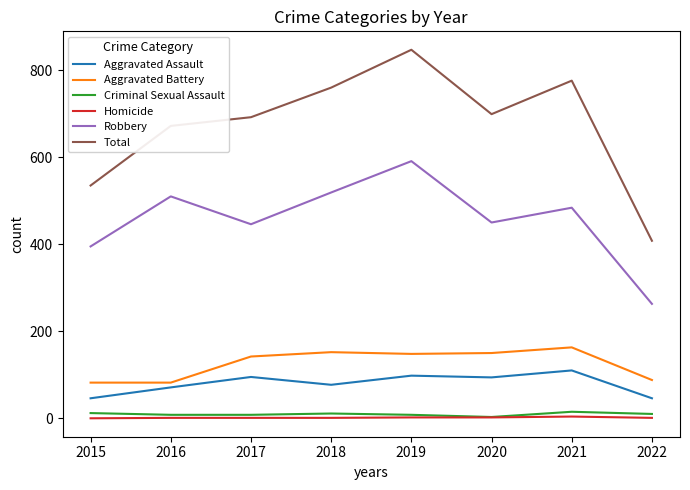

Which series has the largest range (max minus min)?

Total